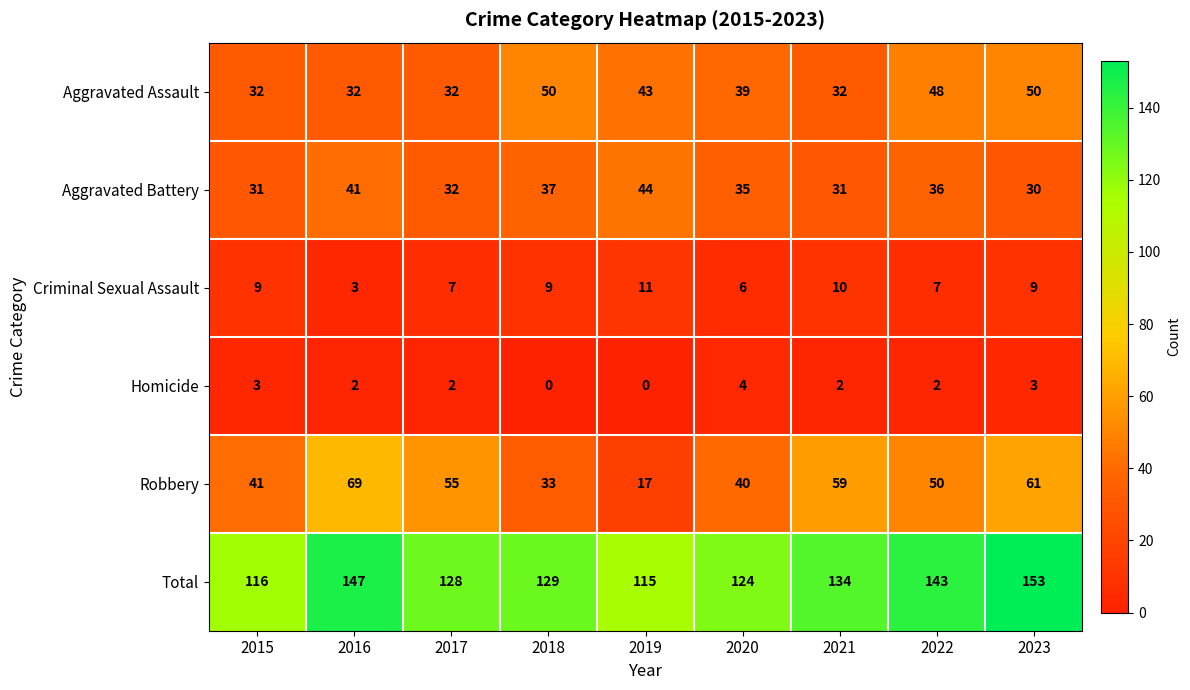

What is the maximum value shown in the chart?

153